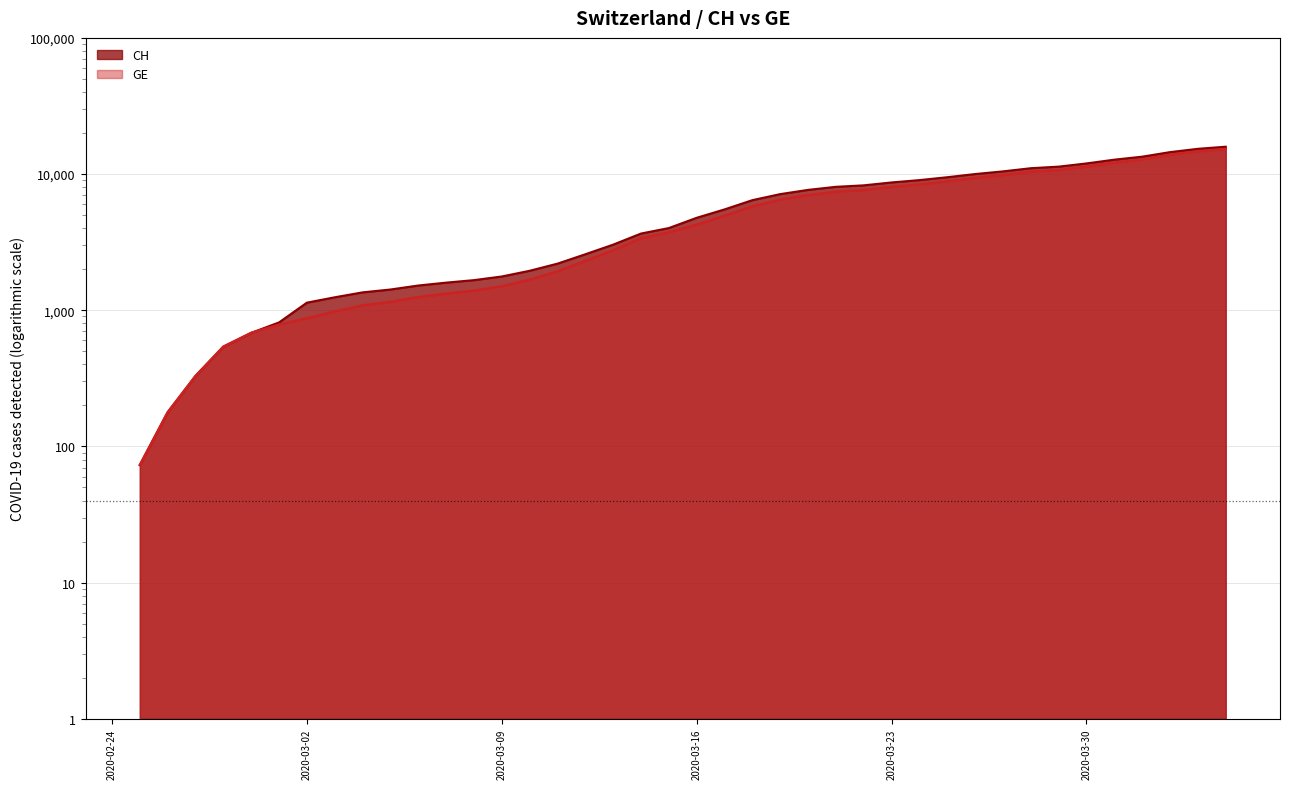

What is the label of the 7th point from the left?

2020-03-02